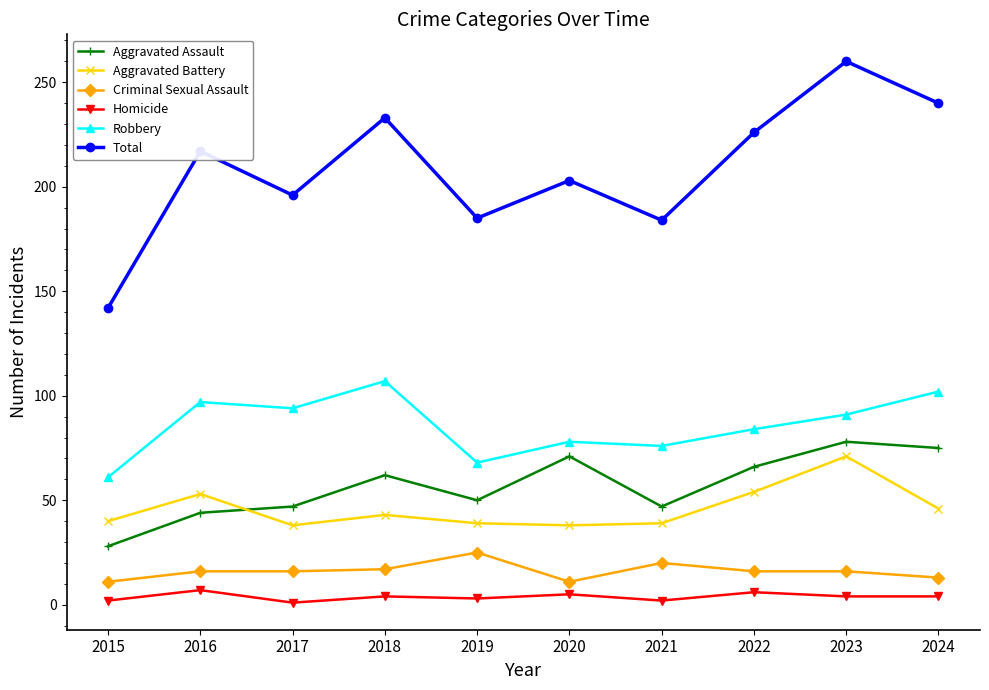

What is the difference between the second highest and minimum values in the Homicide series?

5